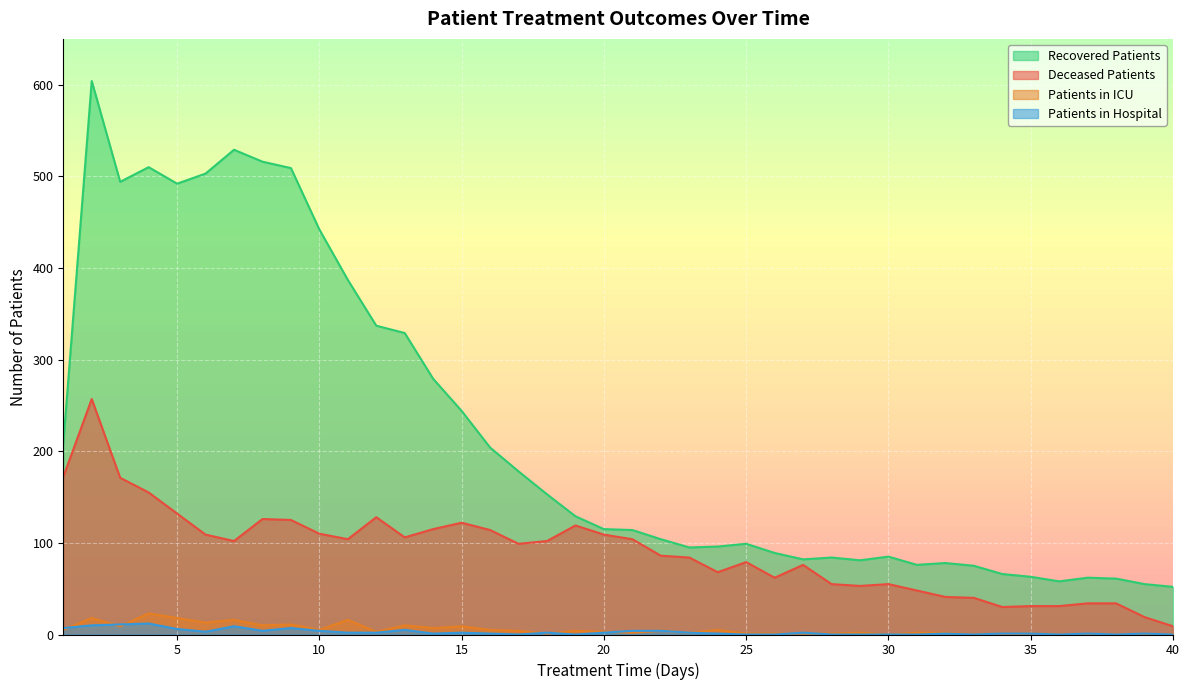

Which series changed the most between 4 and 17?

recovered_patients